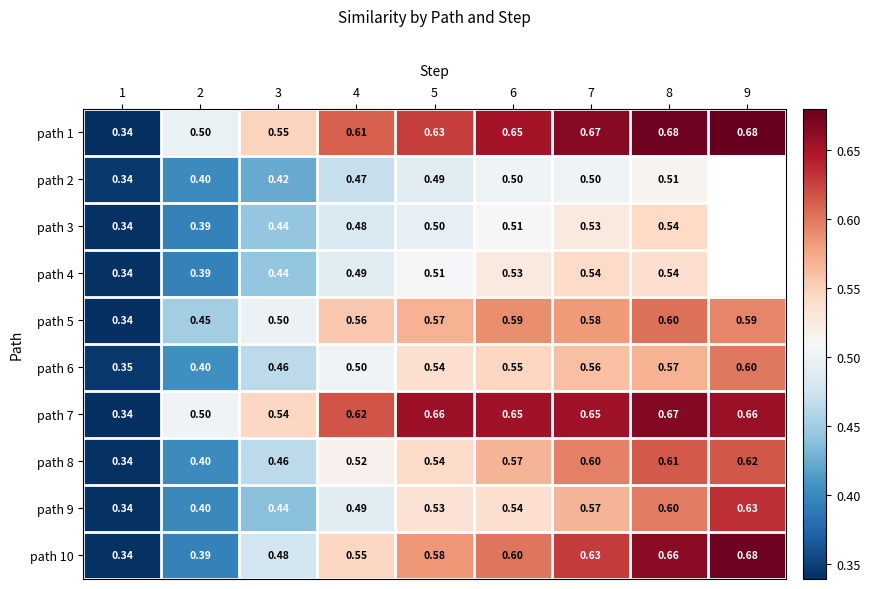

Count the number of data series in this chart.

10